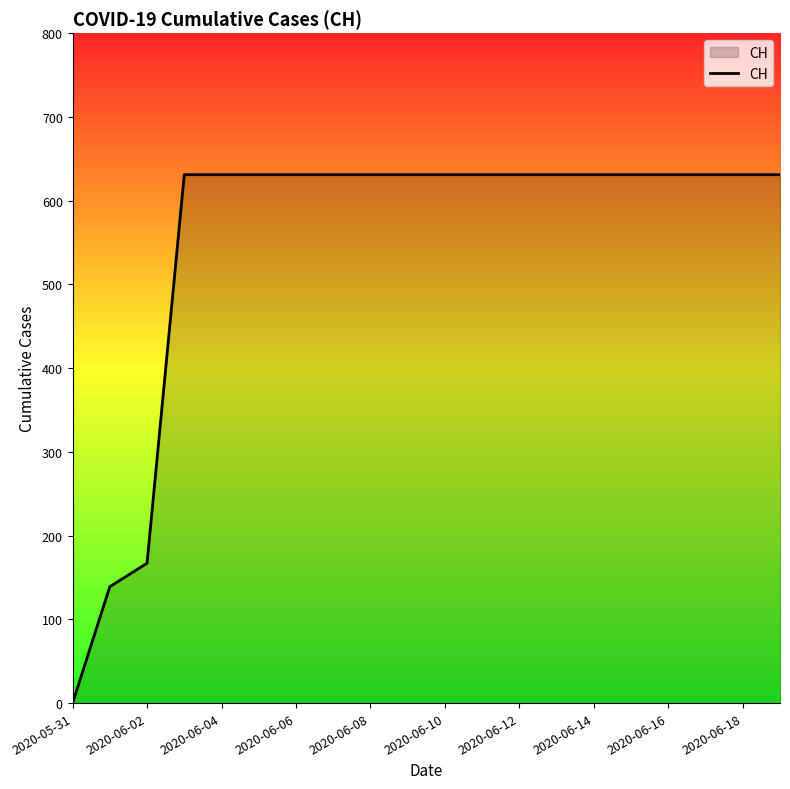

What is the greatest value displayed?

631